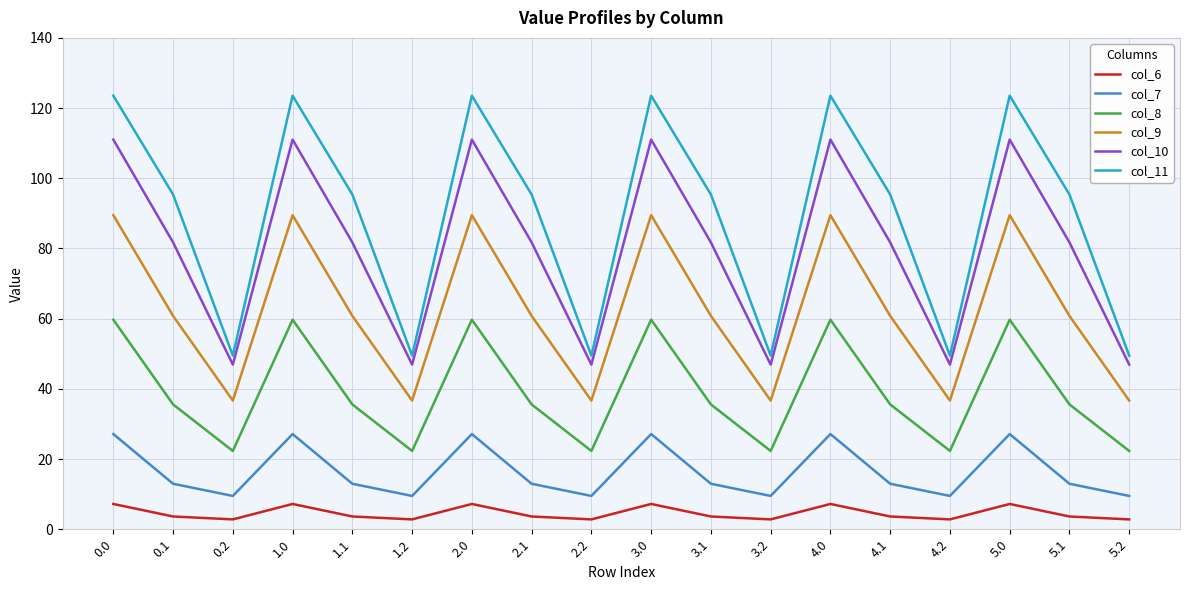

At which category does col_9 reach its first local valley?

0.2